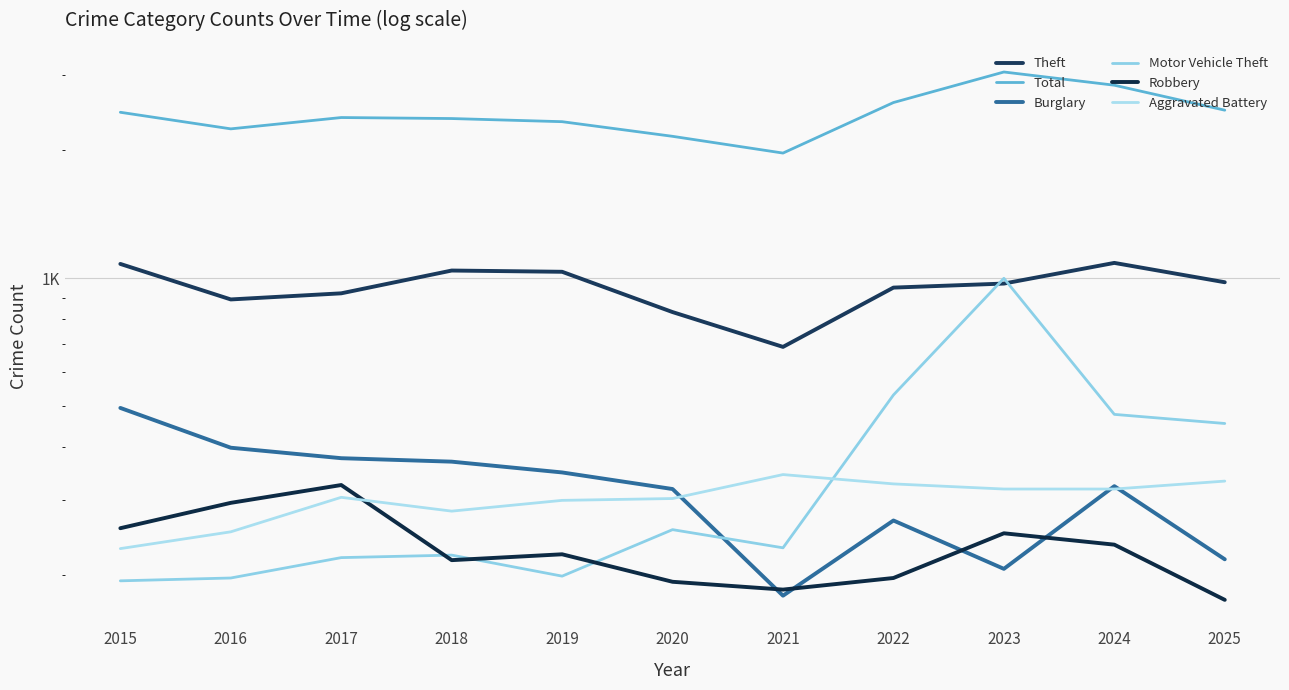

What is the difference between the highest and lowest values at 2020?

1963